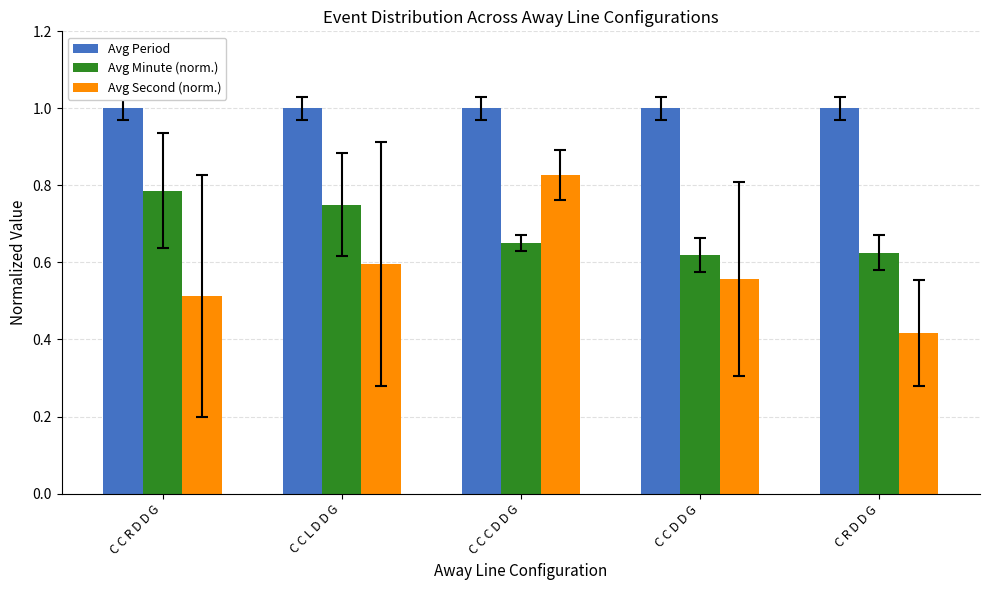

Rank the series at C C R D D G from highest to lowest value.

Avg Period, Avg Minute (norm.), Avg Second (norm.)